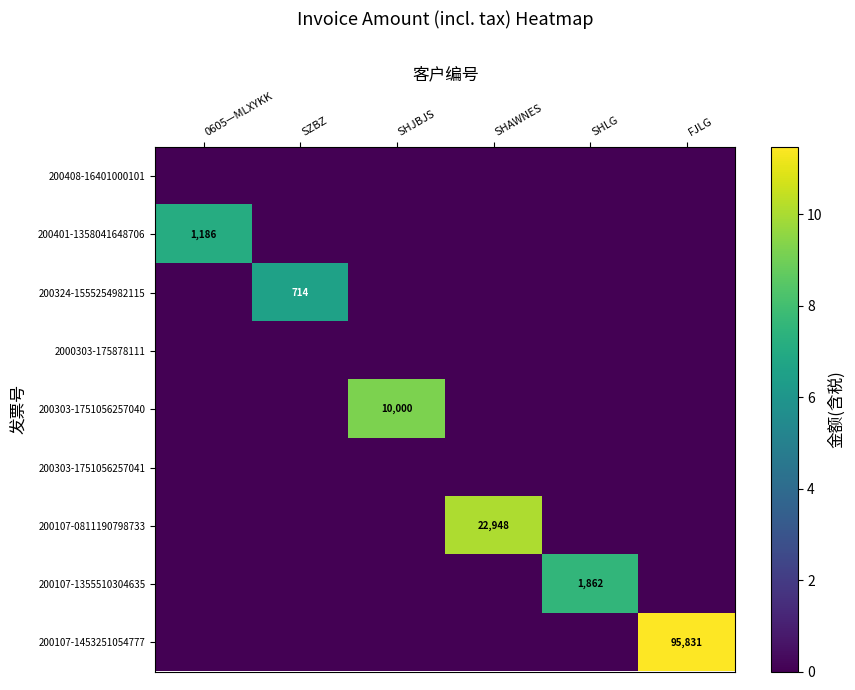

Which series changed the most between SZBZ and SHJBJS?

200303-1751056257040